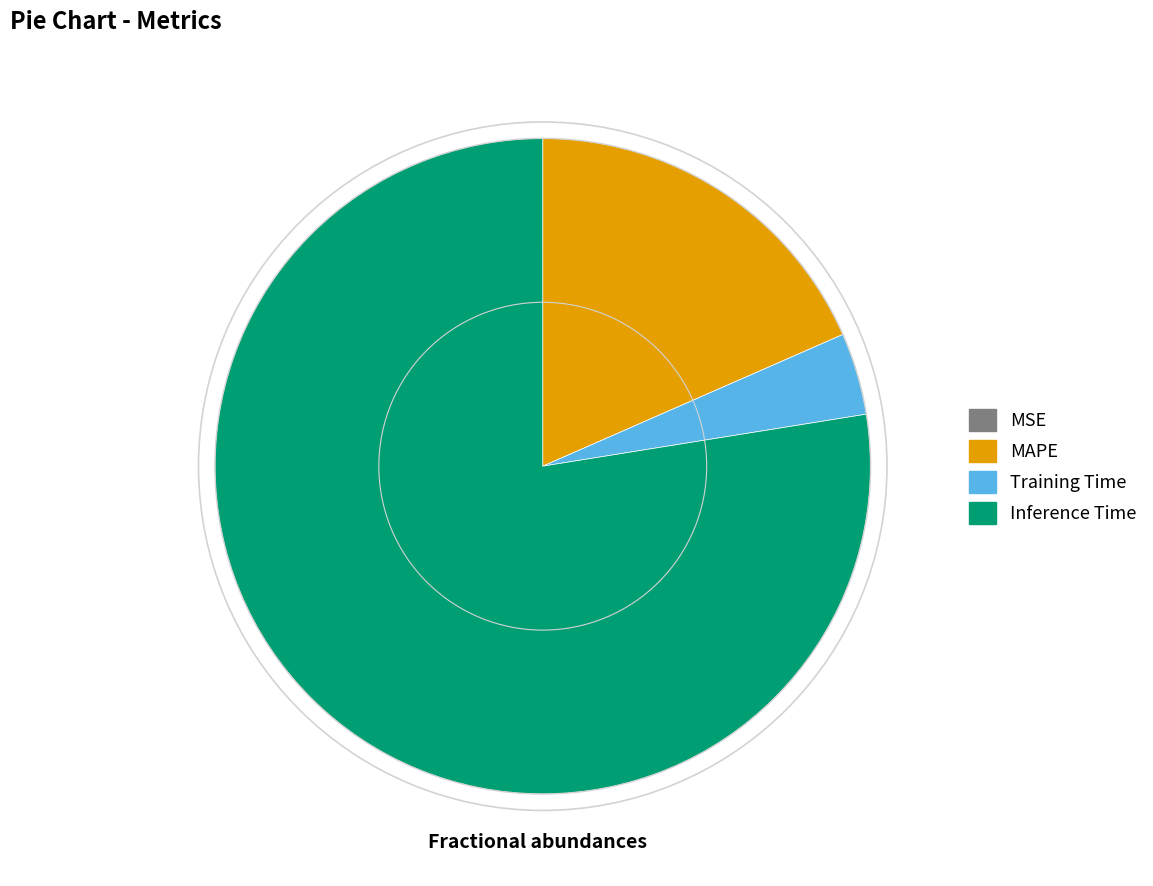

Do Training Time and Inference Time together represent more than half of the pie?

Yes